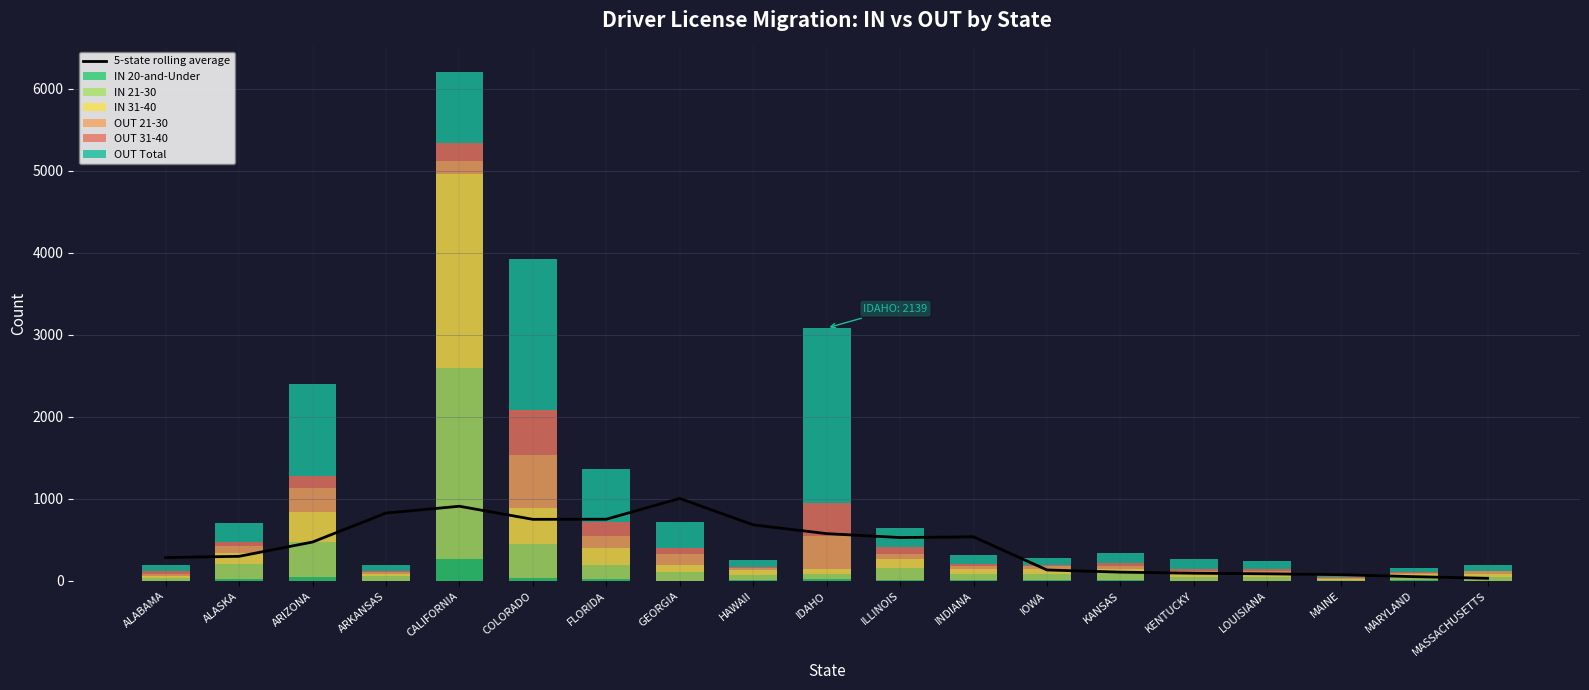

What is the sum of all IN 31-40 values?

4237